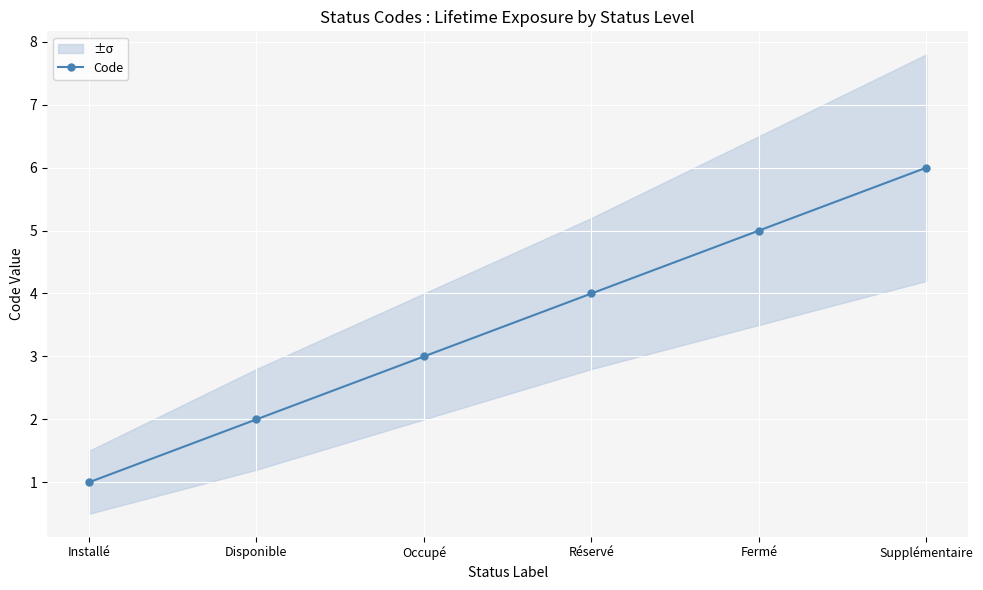

Where does the data first go above 4?

Fermé